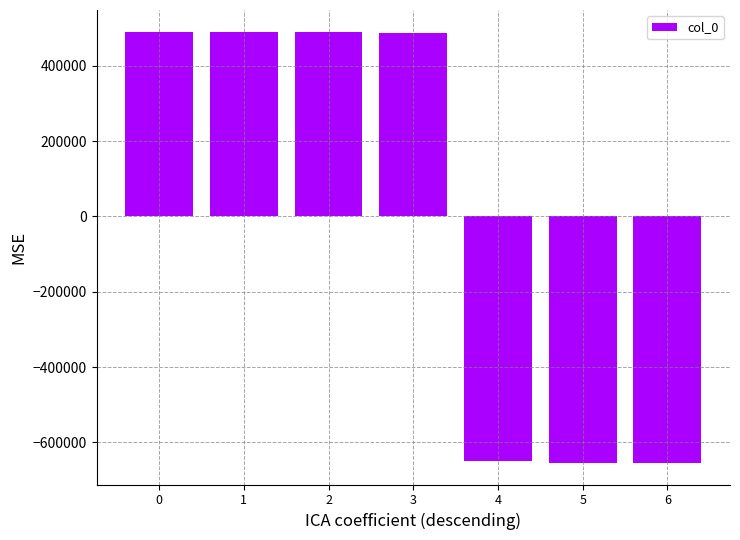

What is the sum of the values at 2 and 6?

-164437.6